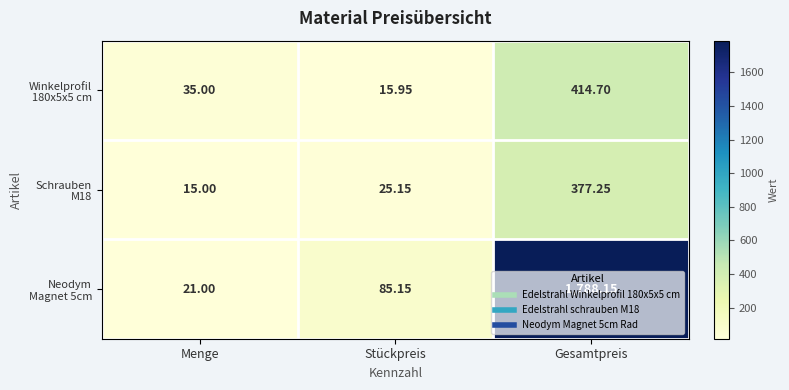

At which category does the chart reach its minimum across all series?

Menge